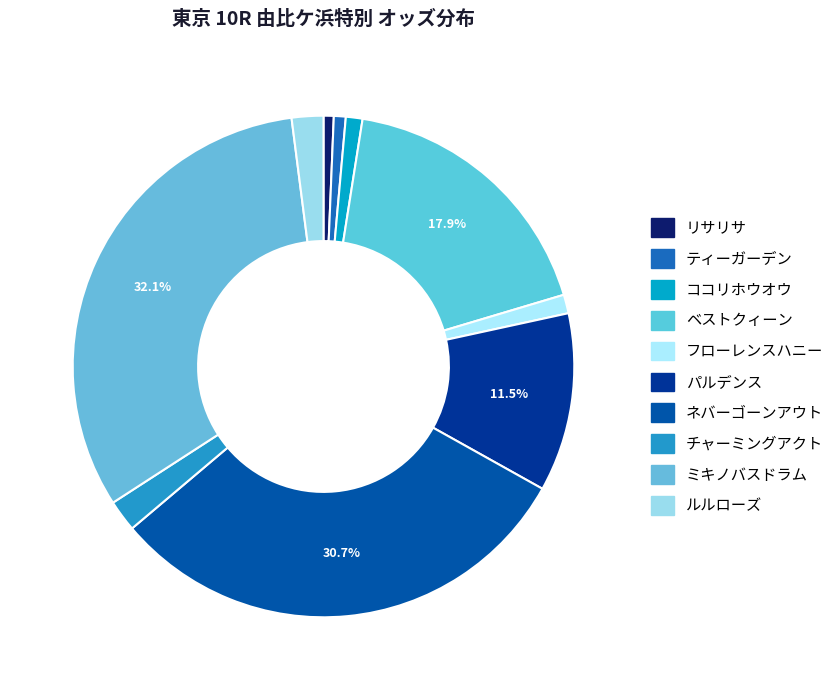

How many segments does this pie chart have?

10